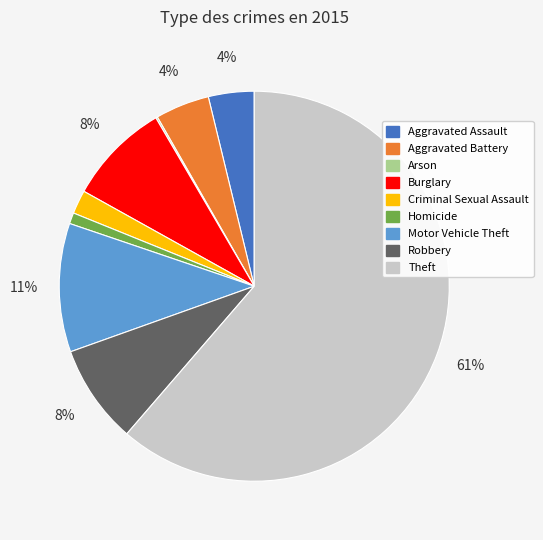

The Aggravated Battery slice represents 15% of the pie. True or false?

False